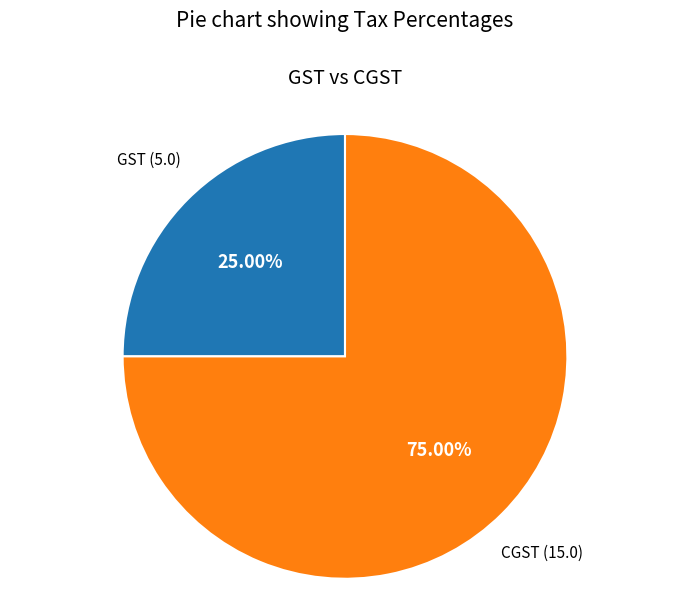

Between CGST and GST, which is larger?

CGST